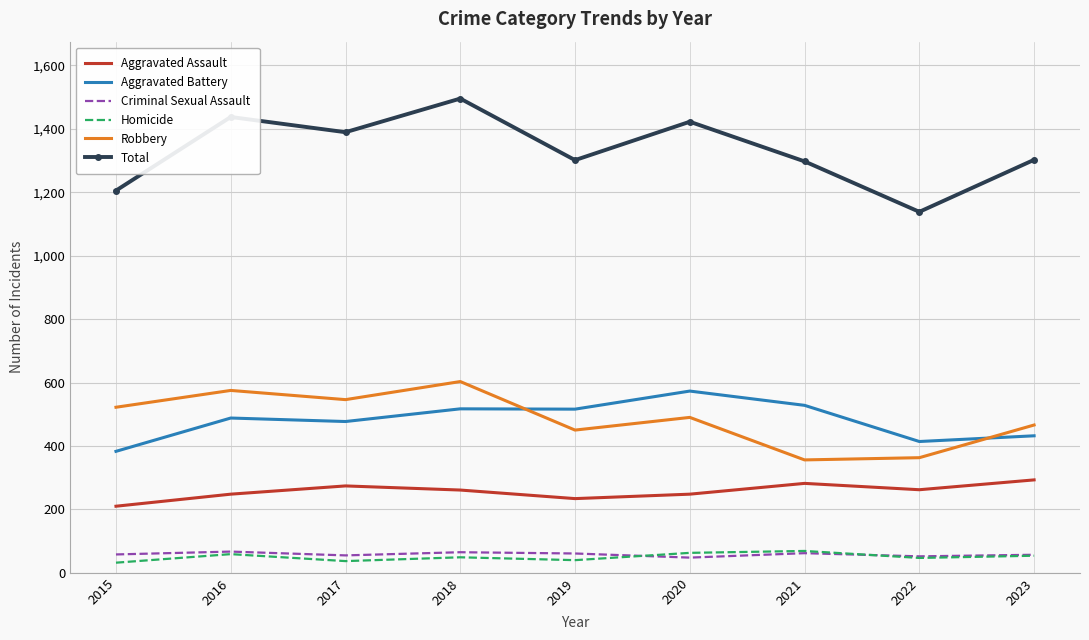

Which series changed the most between 2015 and 2016?

Total